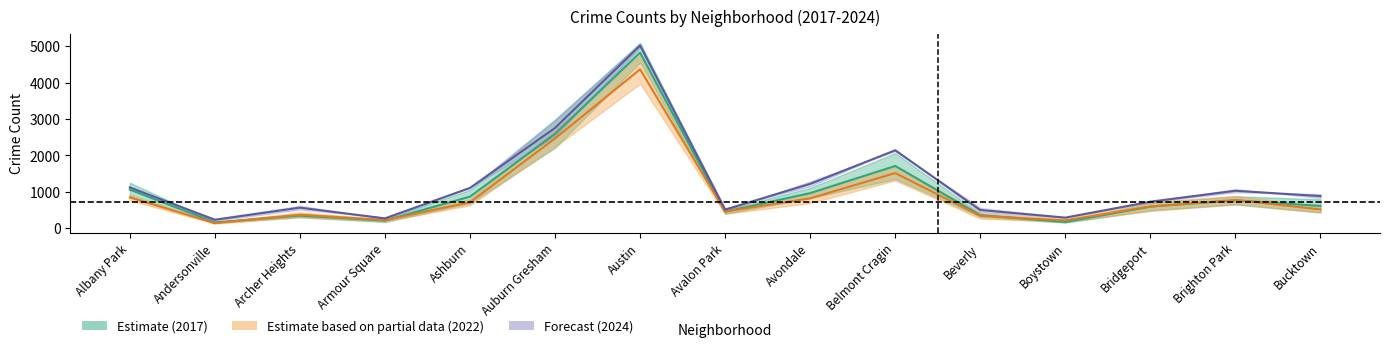

At which label does 2020 reach its peak?

Austin